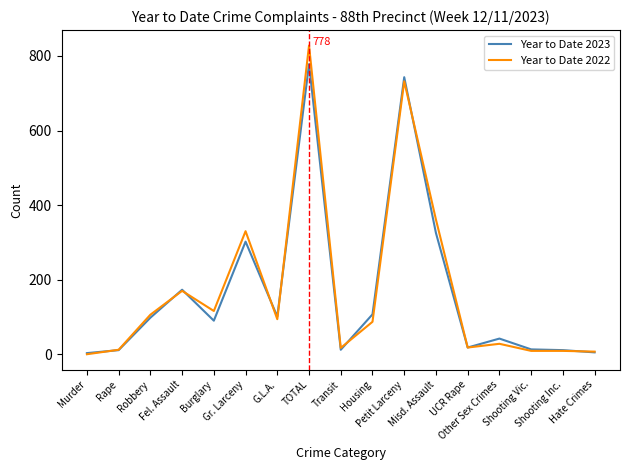

What is the maximum value shown in the chart?

828